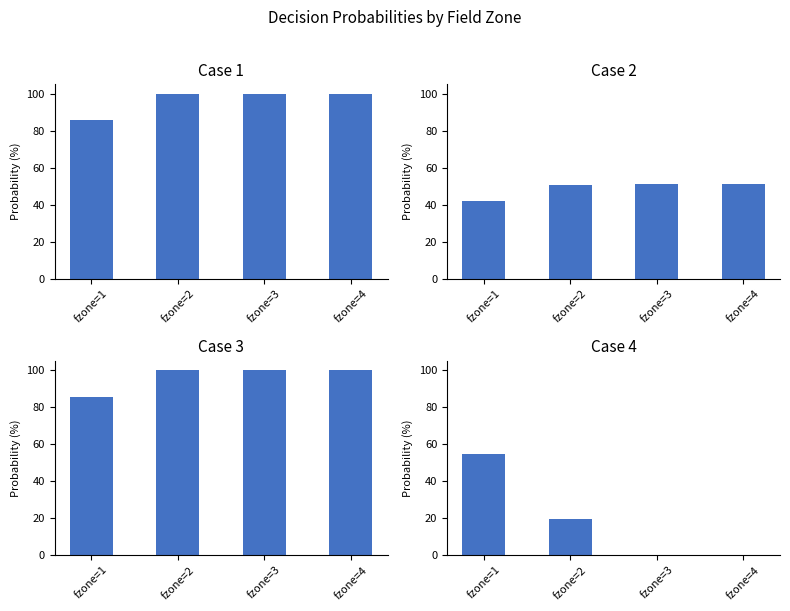

Where is kick nearest to the value 46?

fzone=1